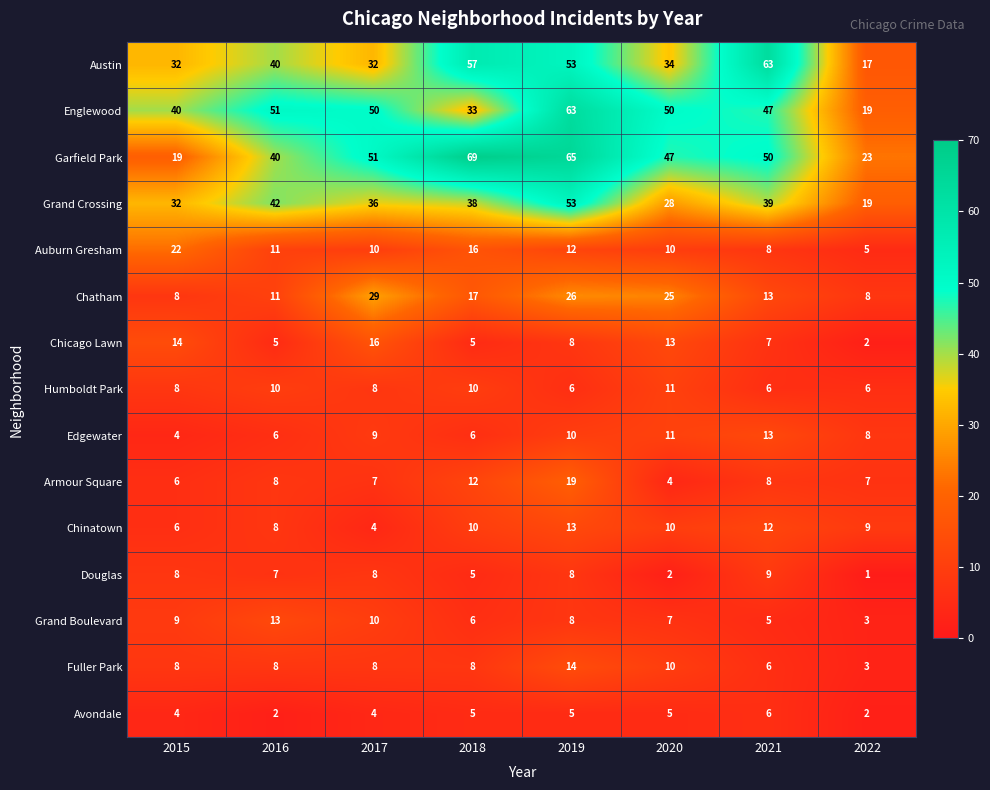

Count the Edgewater values in the range 6 to 11.

6